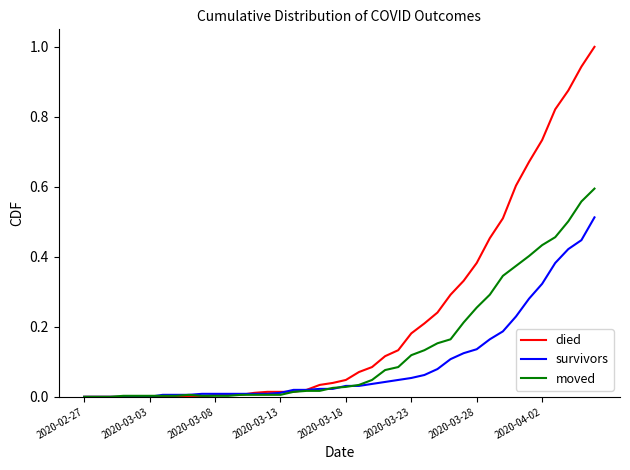

What is the maximum value shown in the chart?

1.0